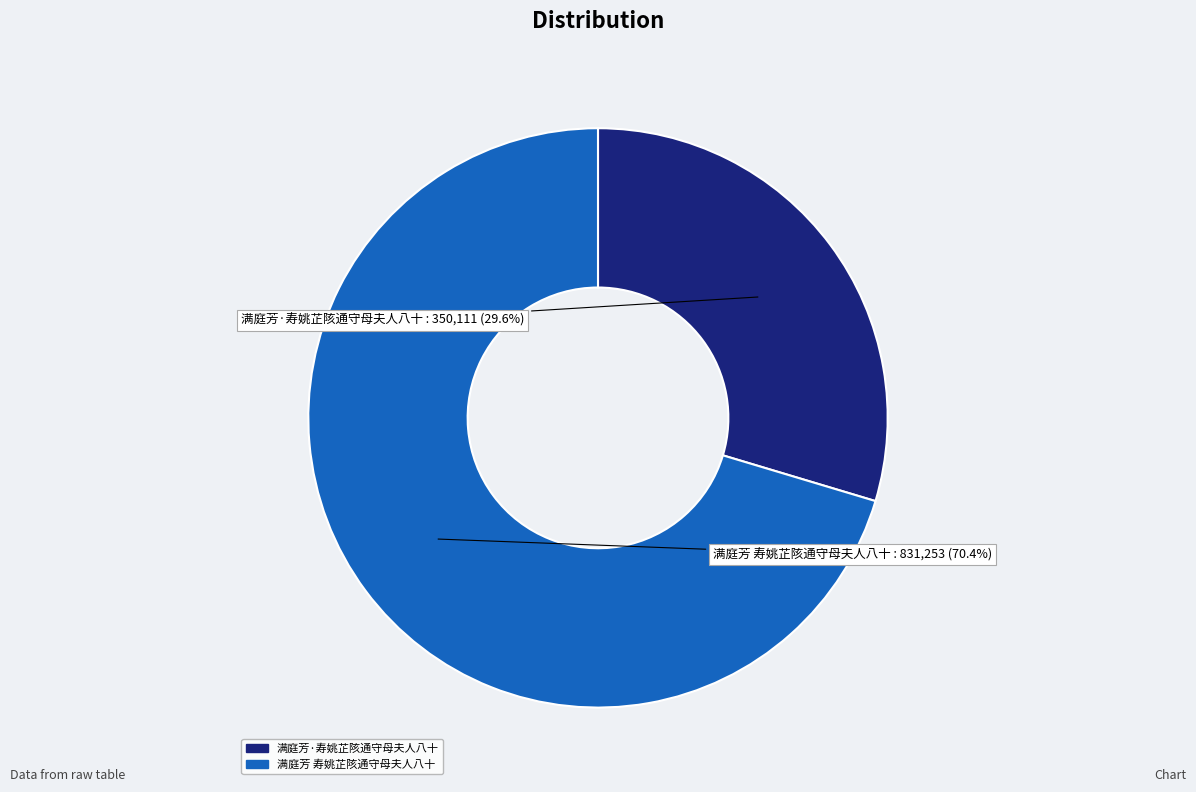

To the nearest percent, what is the difference between the 满庭芳 寿姚芷陔通守母夫人八十 and 满庭芳·寿姚芷陔通守母夫人八十 slice percentages?

41%